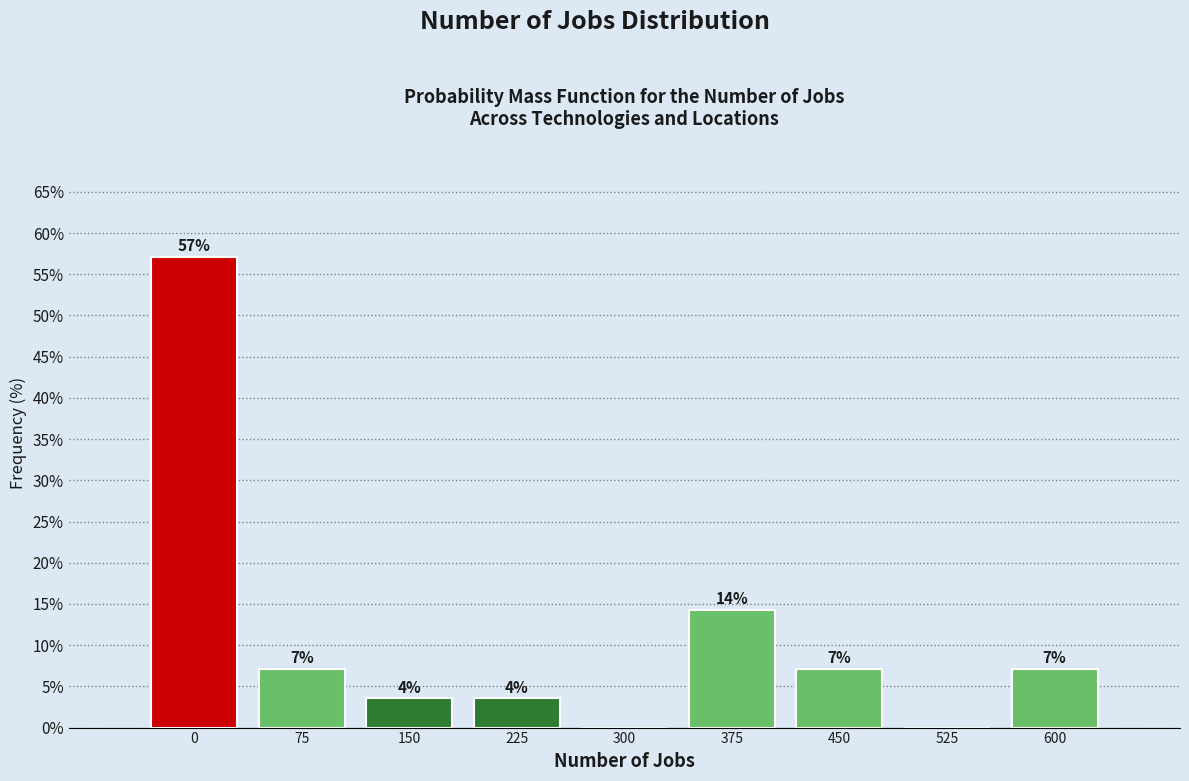

Are the bars horizontal?

No